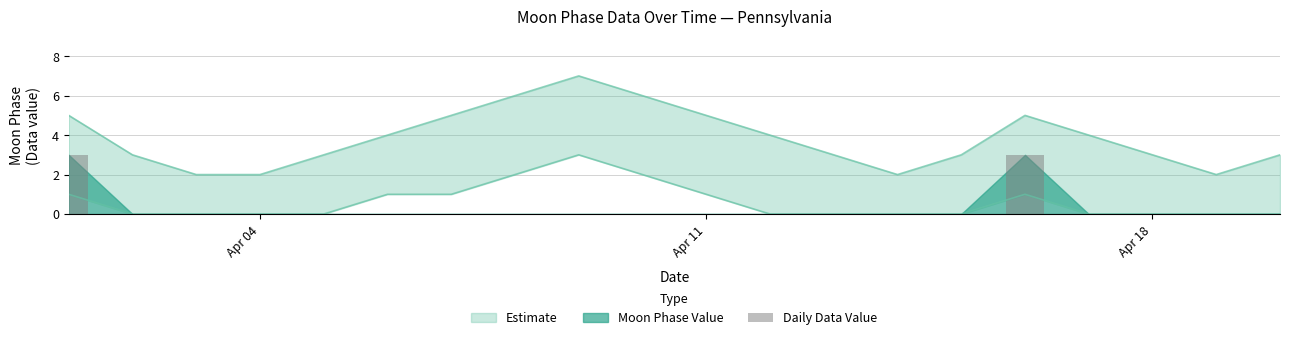

Are the bars horizontal?

No